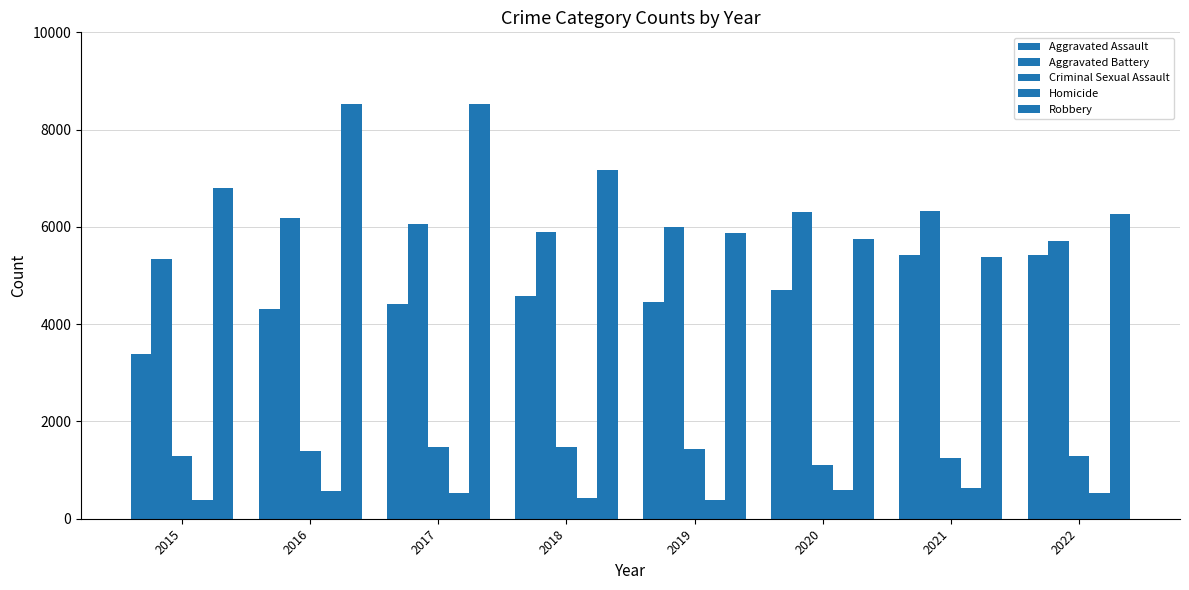

True or false: Aggravated Assault has a value of 2076 at 2019.

False